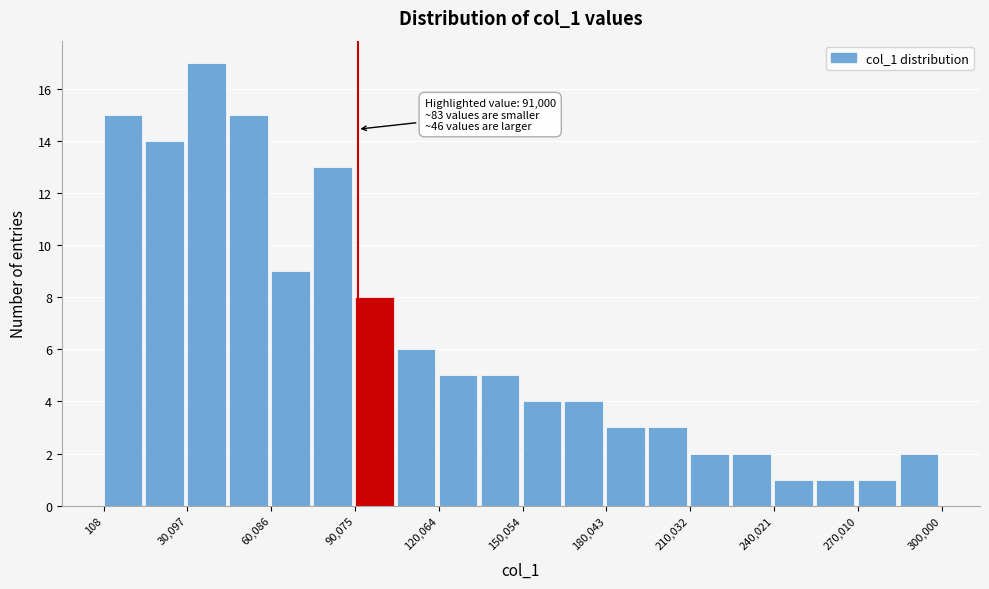

Around what value on the x-axis is the tallest bar? Give the approximate position of its centre, as read against the axis.

35000